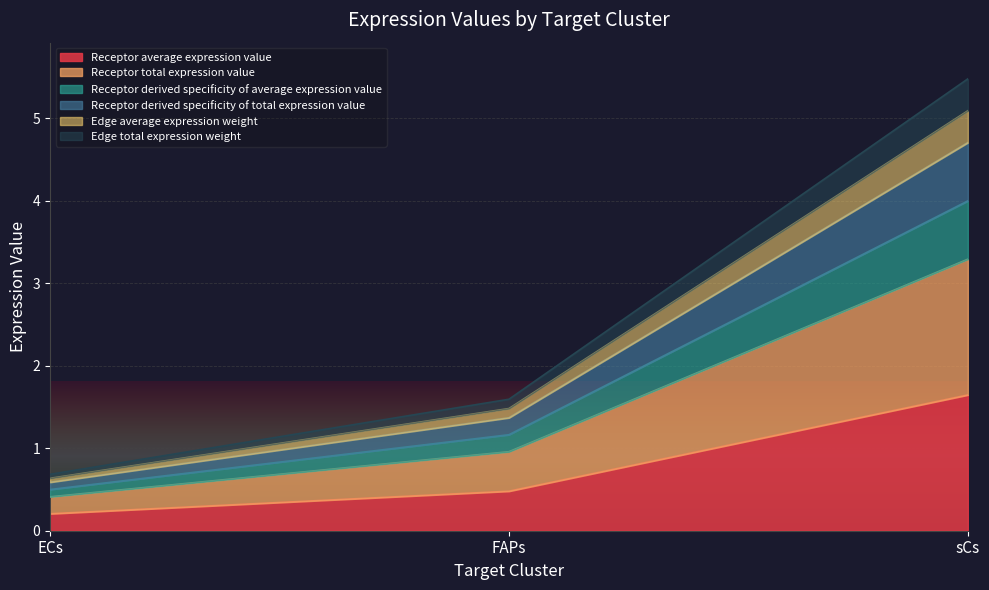

What position from the right is sCs?

1